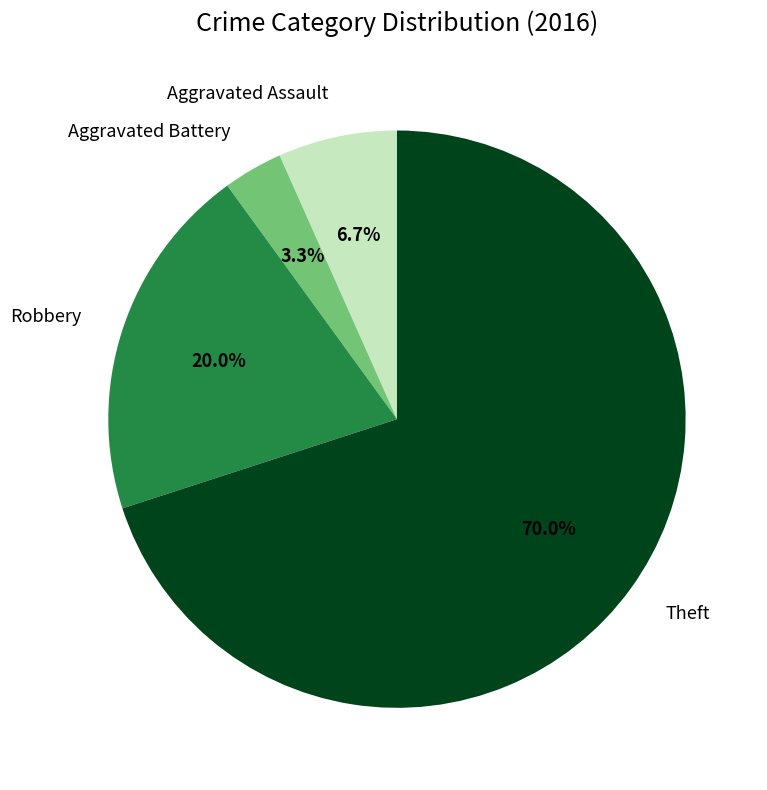

The Robbery slice represents 20% of the pie. True or false?

True